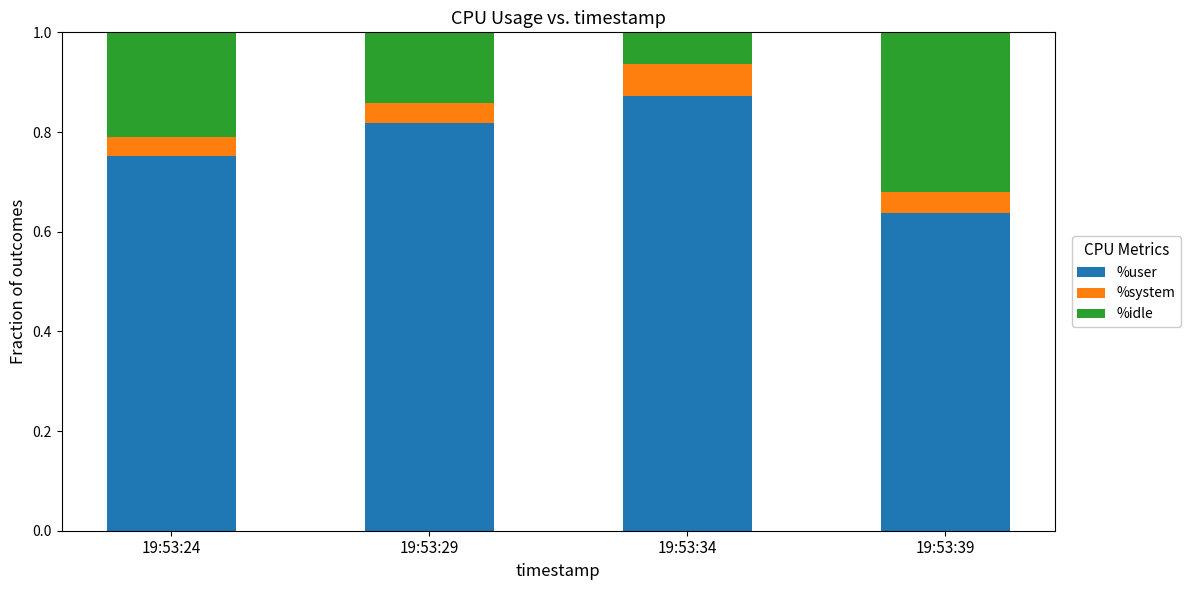

What is the total value across all series at 19:53:29?

1.0